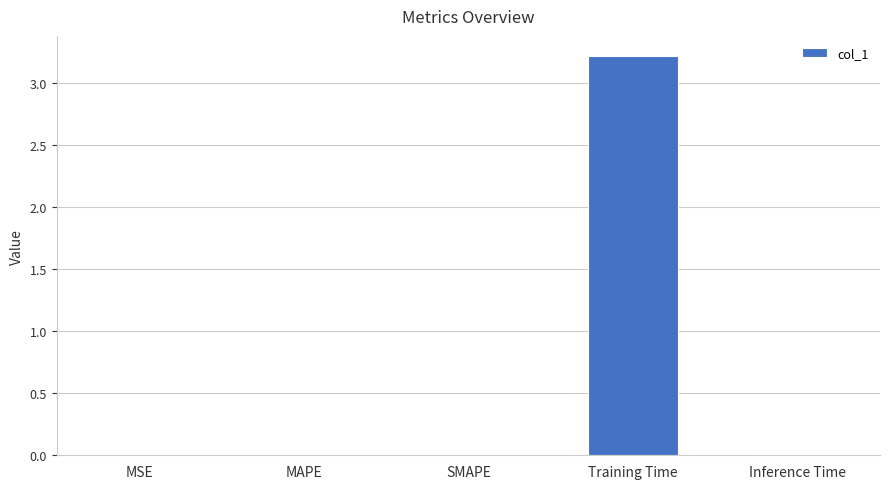

What is the sum of all values?

3.2